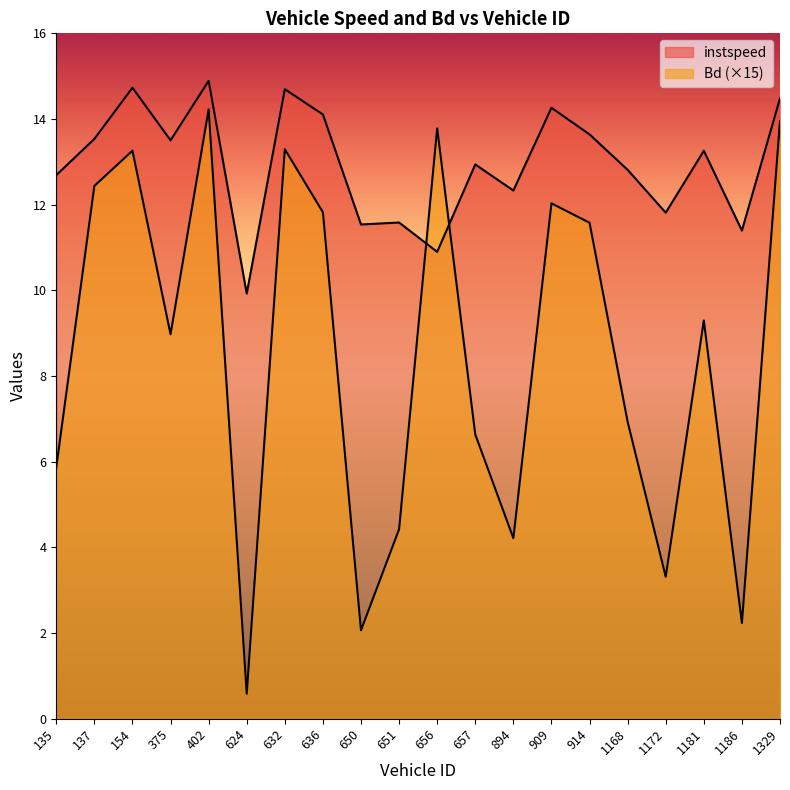

What is the sum of the Bd values at 657.0 and 135.0?

12.5